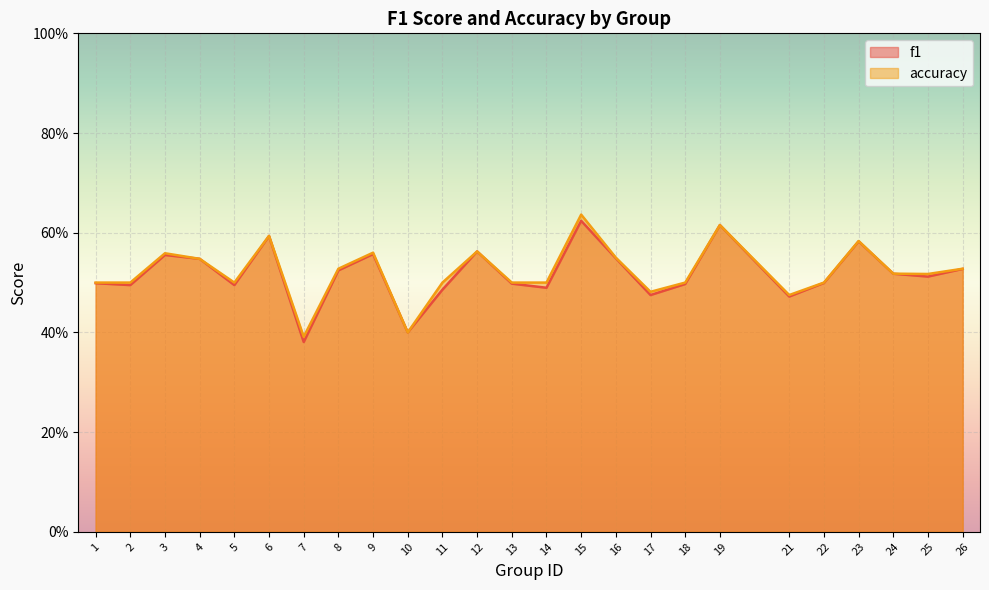

Rank the series by their maximum value, from lowest to highest.

f1, accuracy